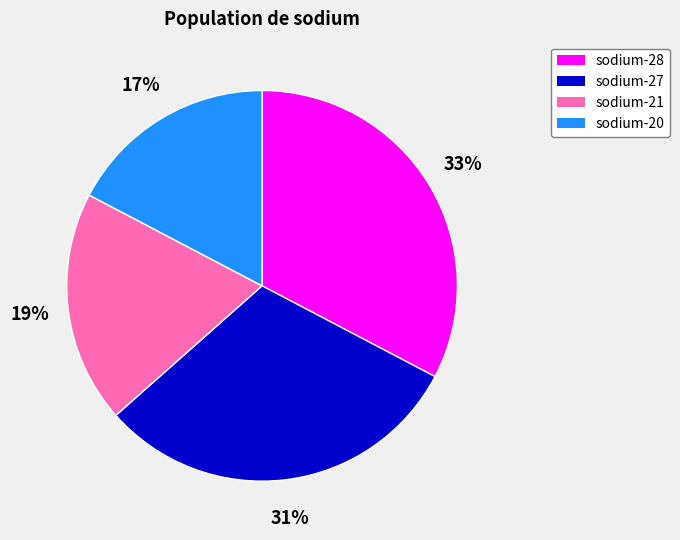

Does sodium-21 represent more than half of the total?

No